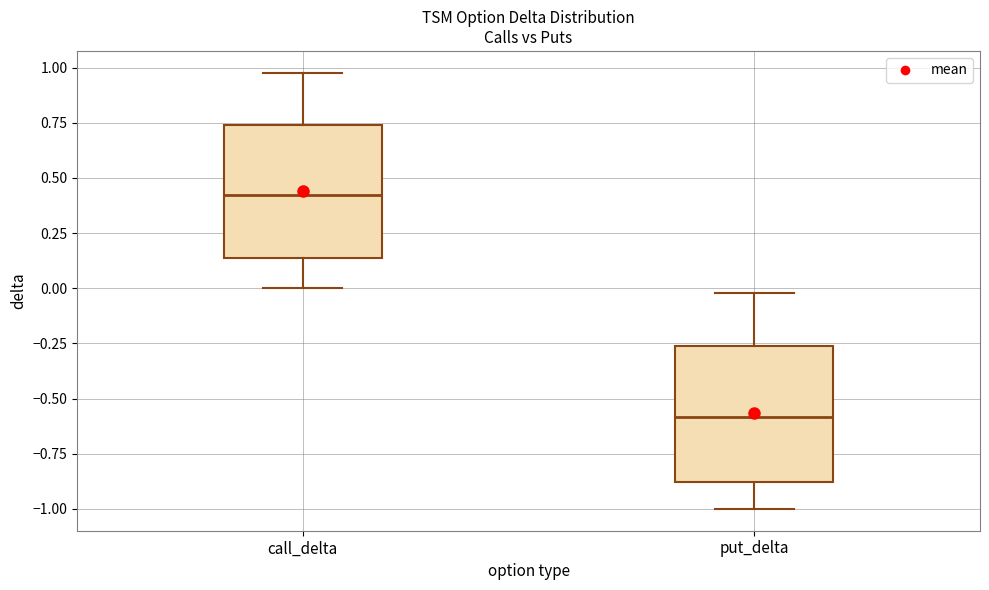

Reading left to right, read every box against the y-axis: the position of its median line, the range the box covers, and the ends of its whiskers. The values are not printed on the chart, so give them approximately, as read against the axis.

call_delta: median 0.40, box 0.15 to 0.75, whiskers 0.00 to 1.00
put_delta: median -0.60, box -0.90 to -0.25, whiskers -1.00 to 0.00